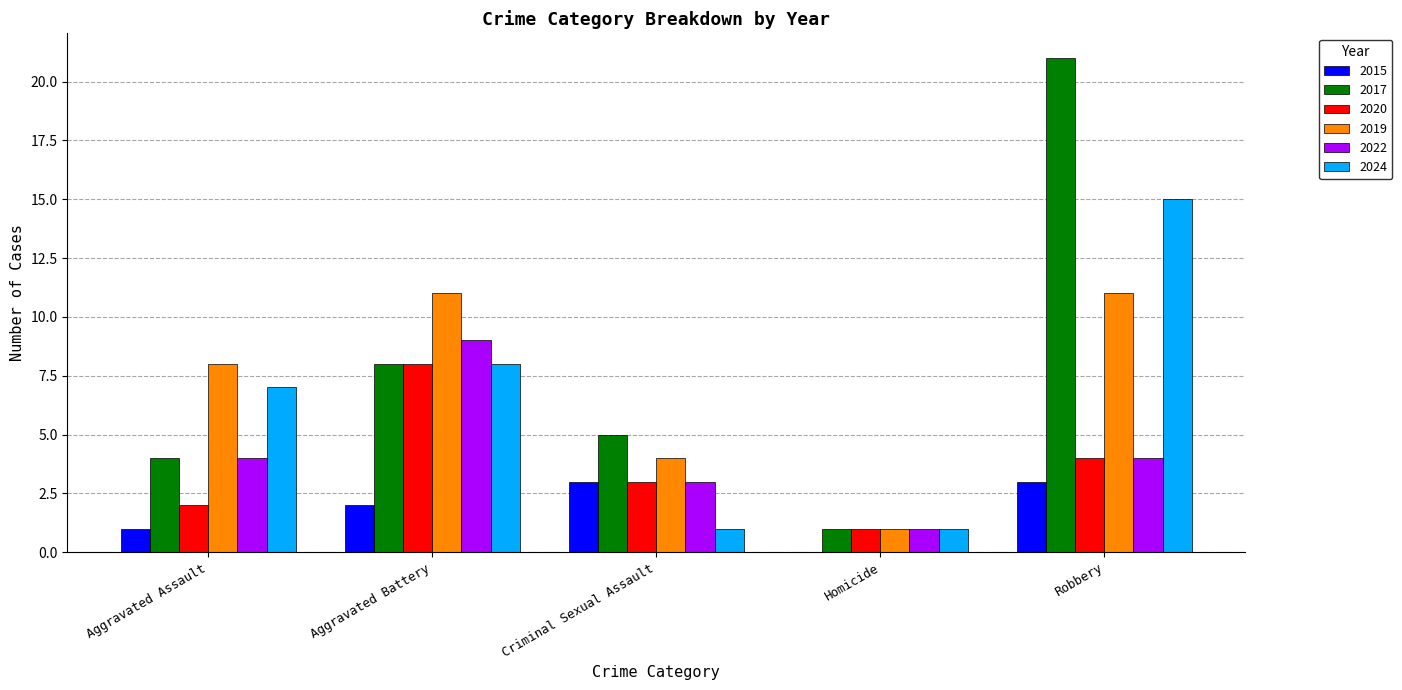

Is it true that 2022 equals 4 at Aggravated Assault?

True